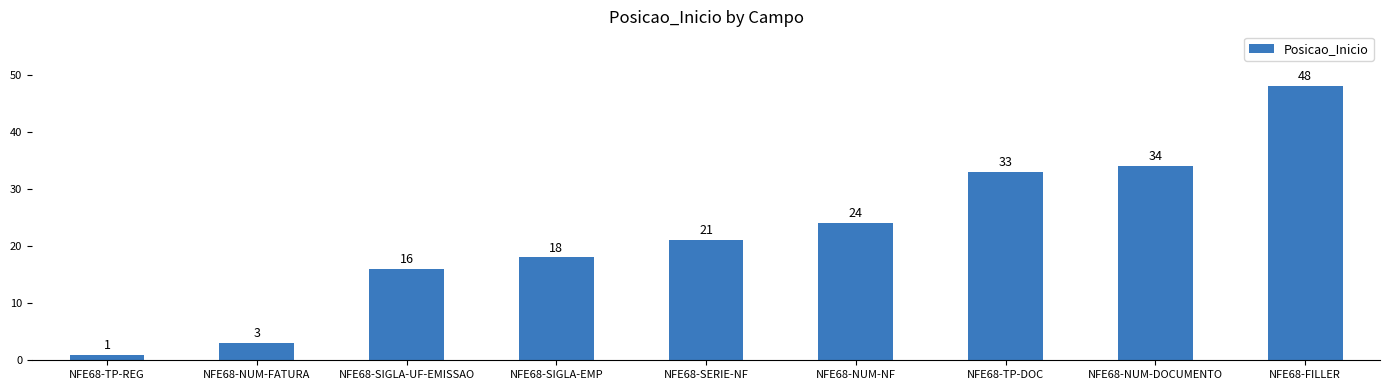

Which has a higher value, NFE68-FILLER or NFE68-NUM-FATURA?

NFE68-FILLER